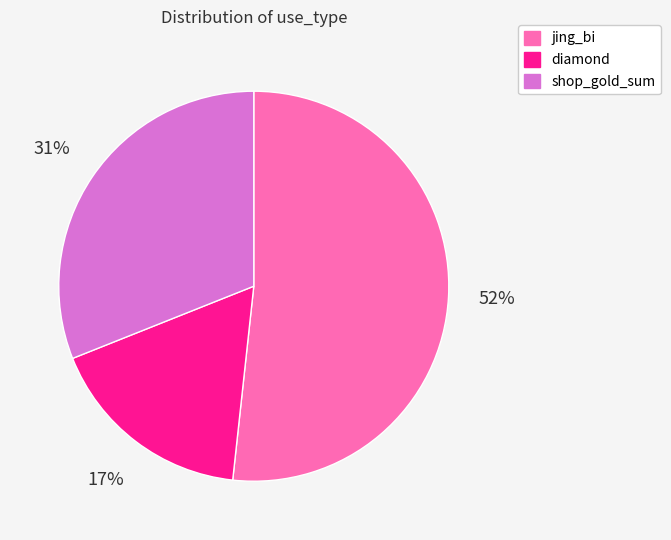

Combined, do diamond and shop_gold_sum account for over 50%?

No